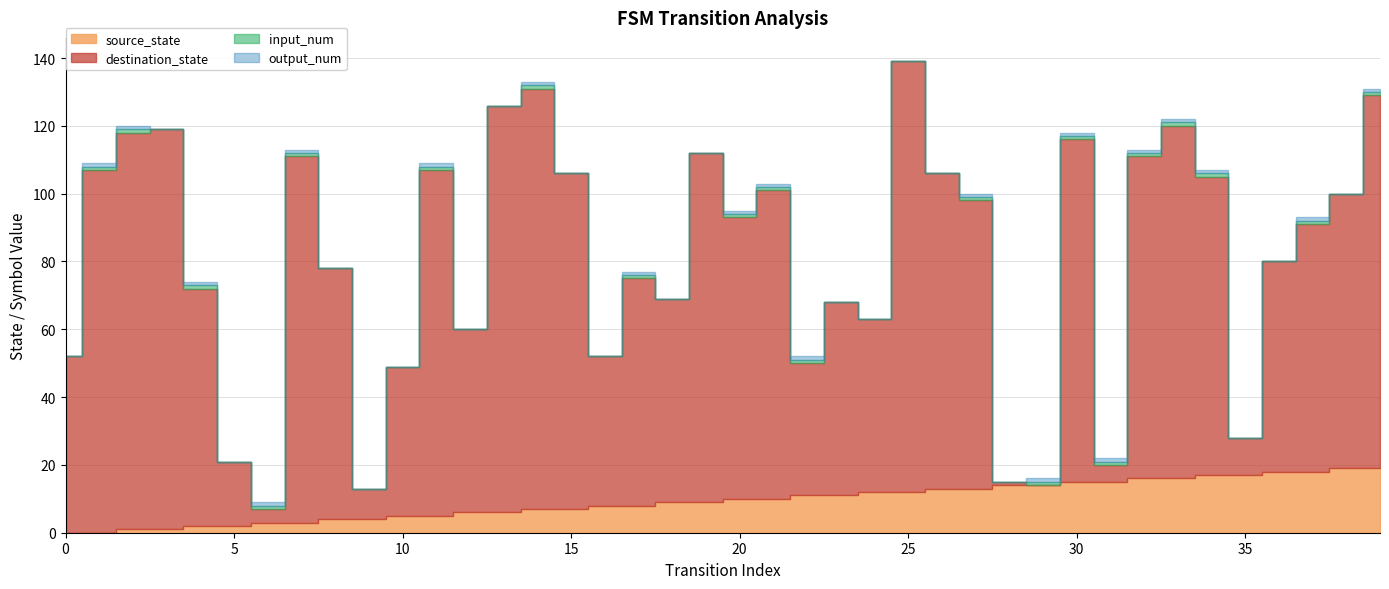

List the series in order of their peak value, lowest first.

input_num, output_num, source_state, destination_state